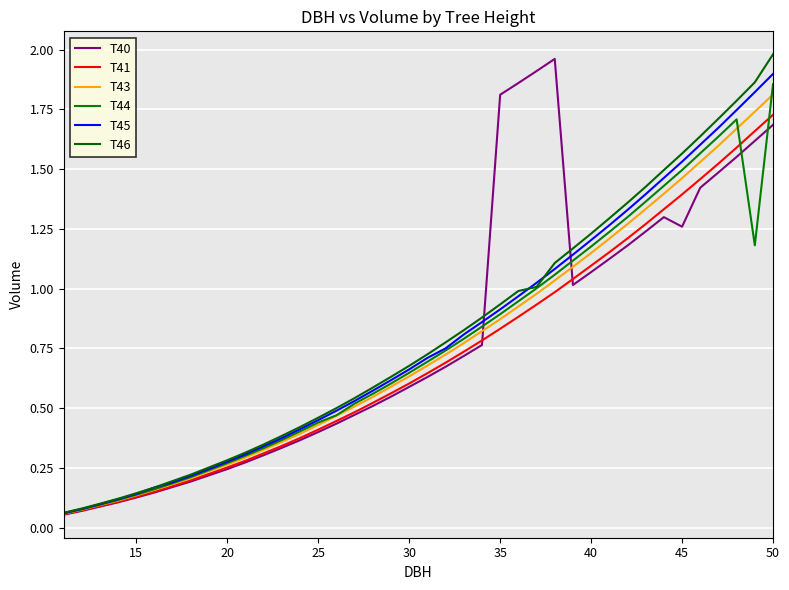

How many lines are shown in the chart?

6